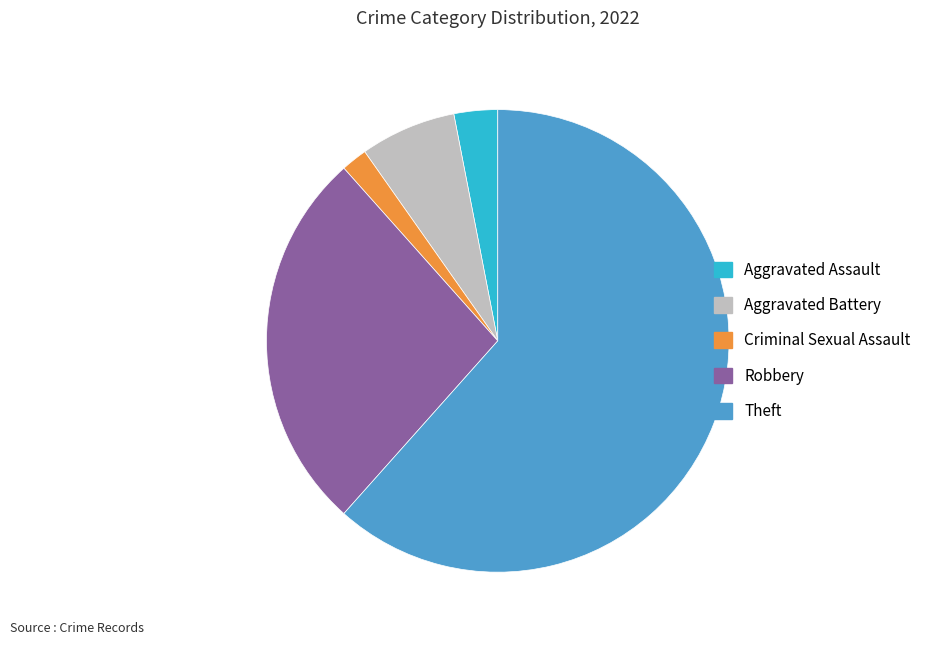

Rank the categories by value from highest to lowest.

Theft, Robbery, Aggravated Battery, Aggravated Assault, Criminal Sexual Assault